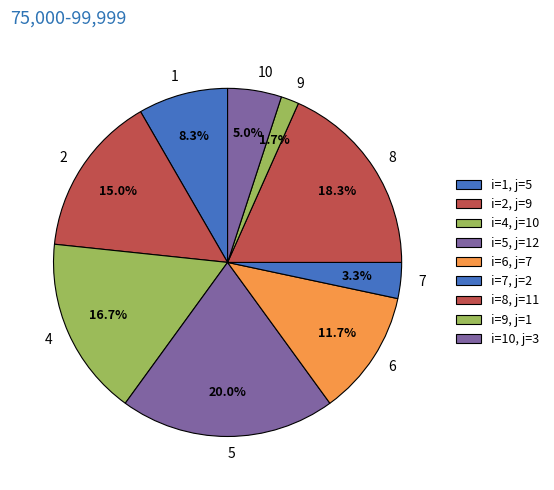

To the nearest percent, what percentage of the pie is 6?

12%